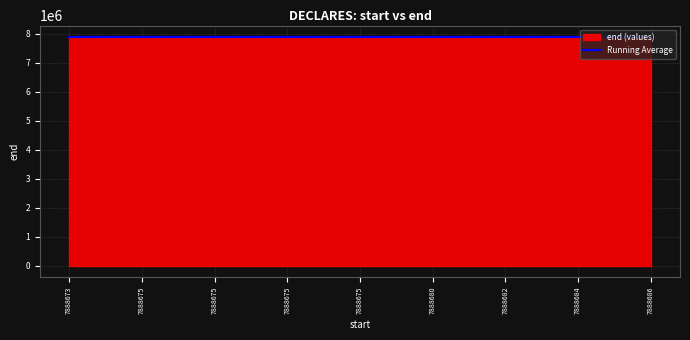

What are all the series names shown in the legend?

end (values), Running Average